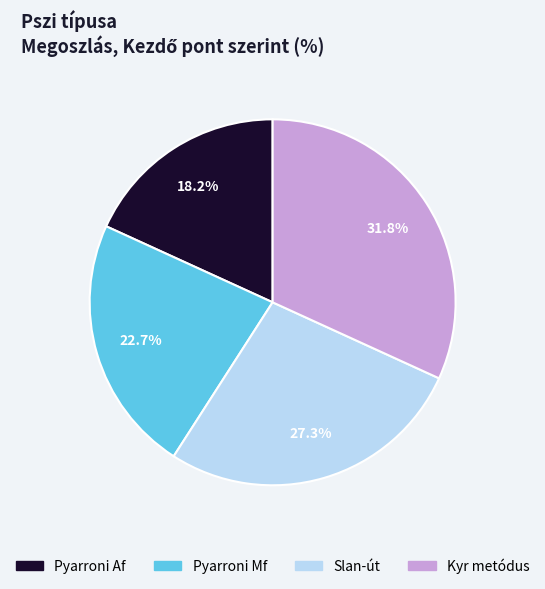

What percentage is the Pyarroni Af slice, to the nearest percent?

18%